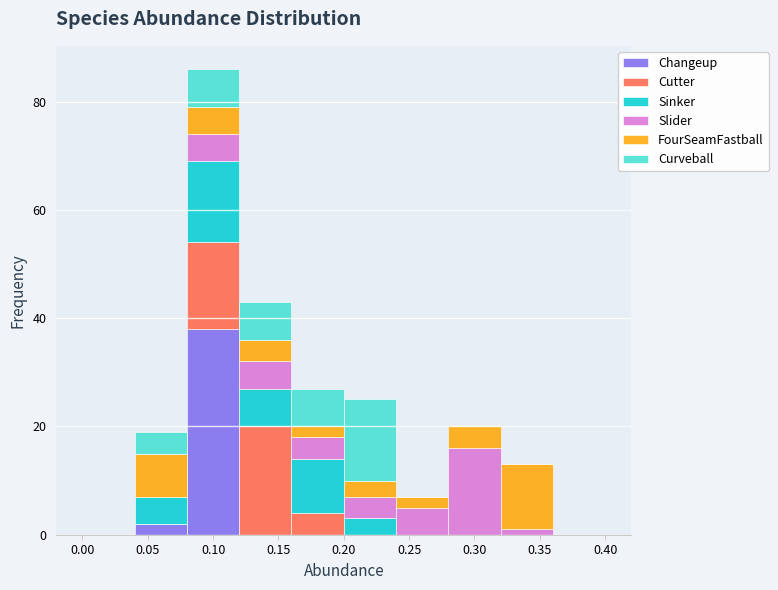

What is the total height of the stacked bar covering 0.04 to 0.08 on the x-axis? The values are not printed on the chart, so give them approximately, as read against the axis.

20